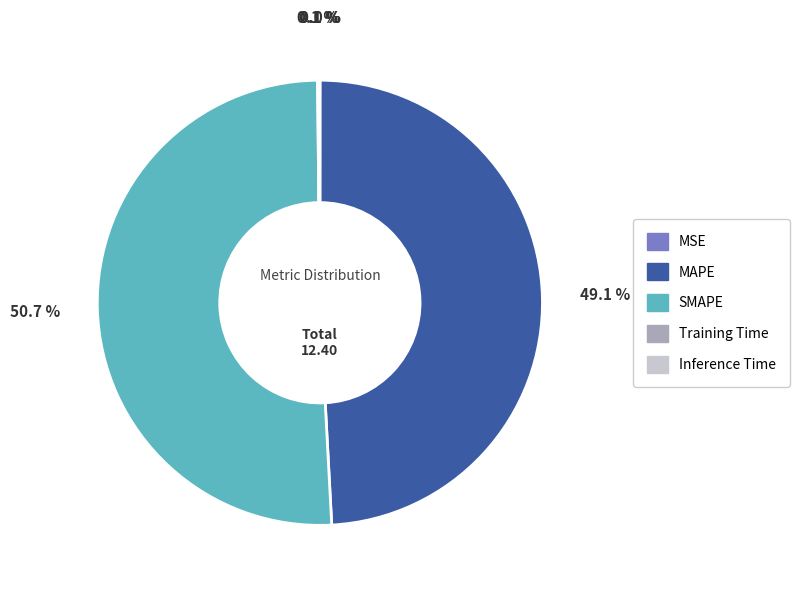

Which slice is the largest?

SMAPE